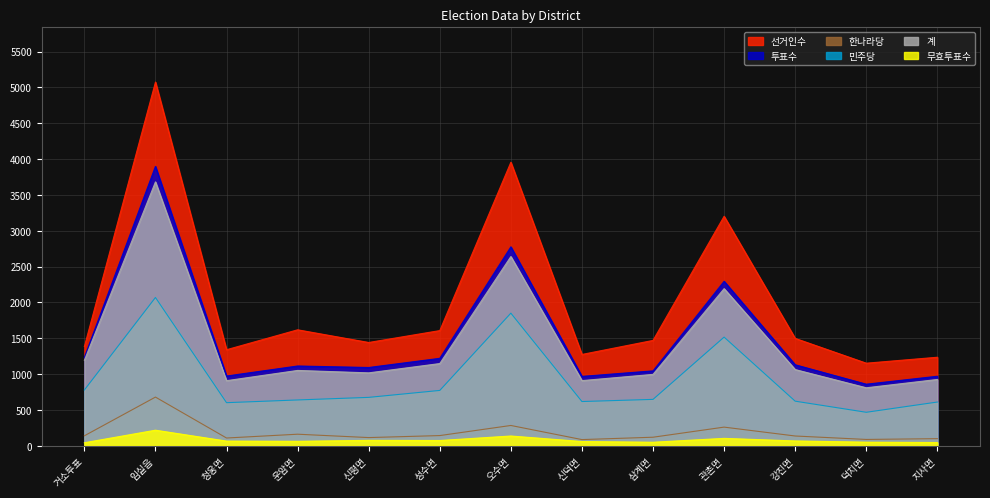

At which label is 한나라당 closest to 382?

오수면